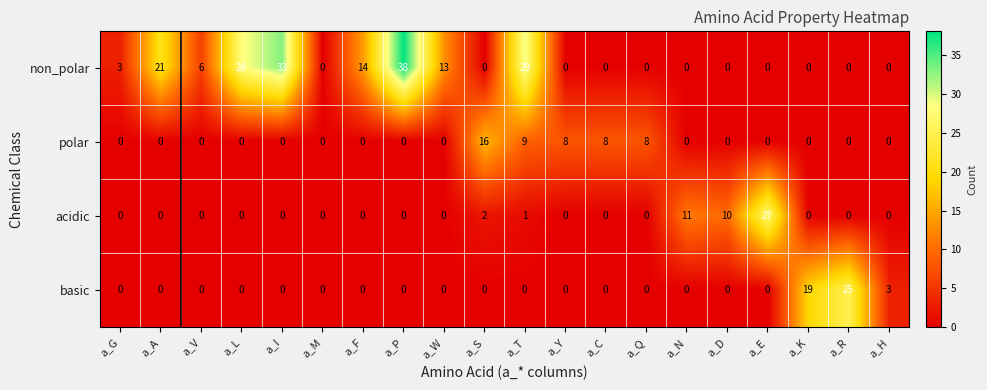

What is the total value across all series at a_F?

14